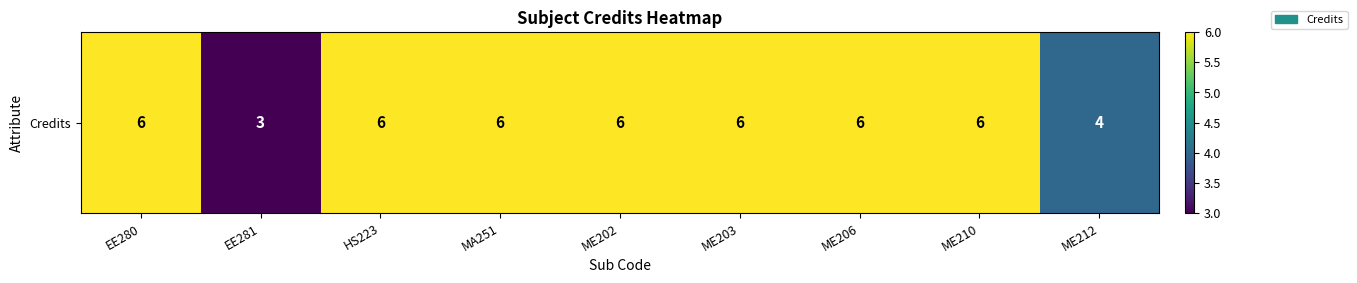

What is the maximum value shown in the chart?

6